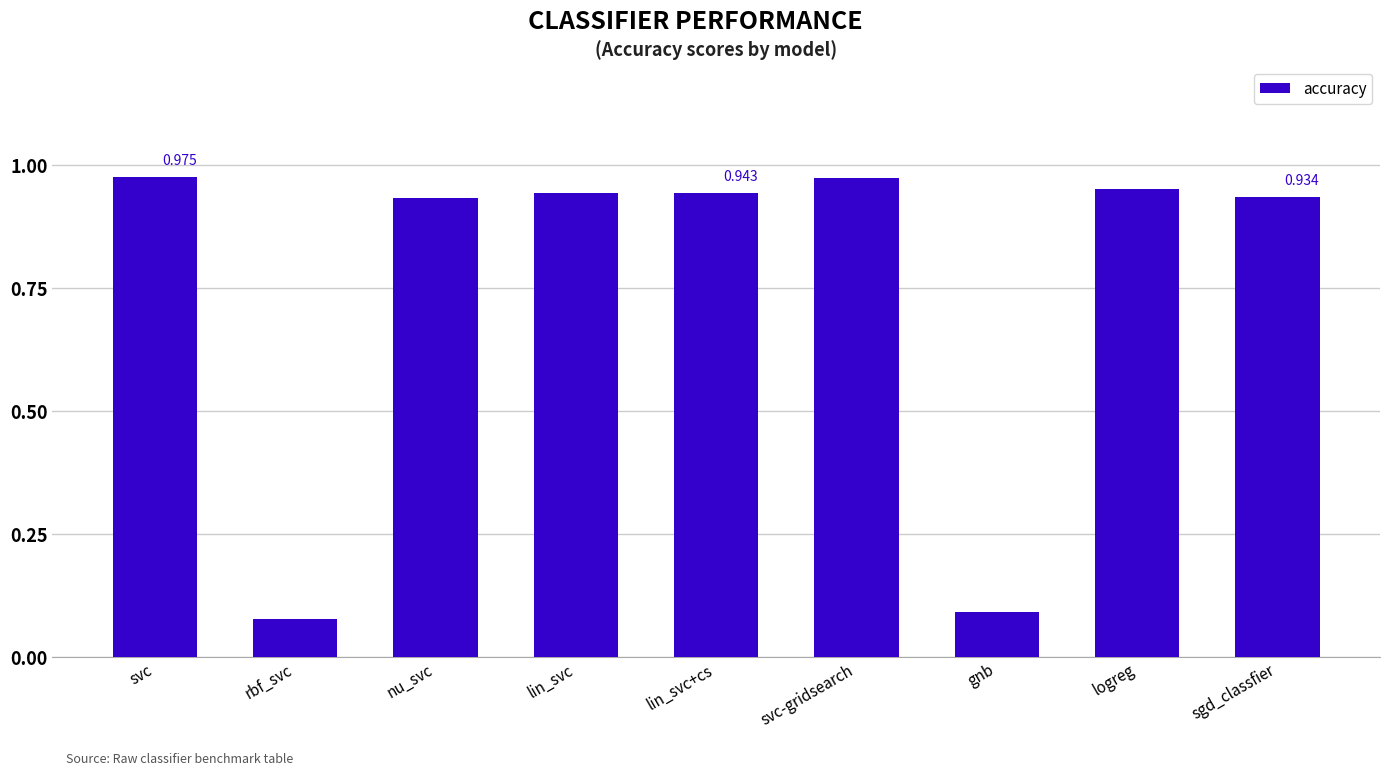

Which has a higher value, sgd_classfier or svc-gridsearch?

svc-gridsearch